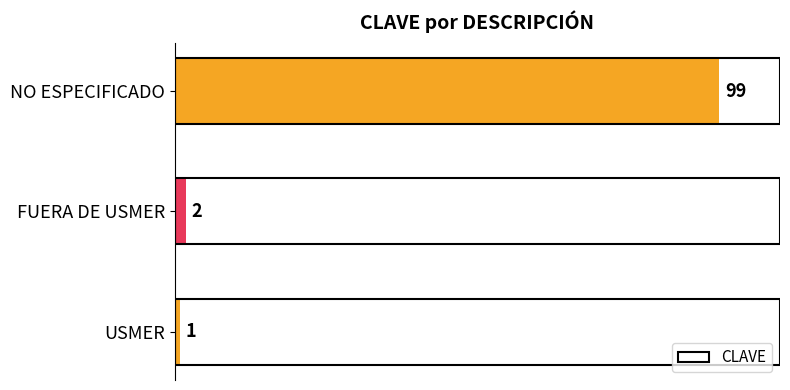

What is the ratio of the value at NO ESPECIFICADO to the value at USMER?

99.0